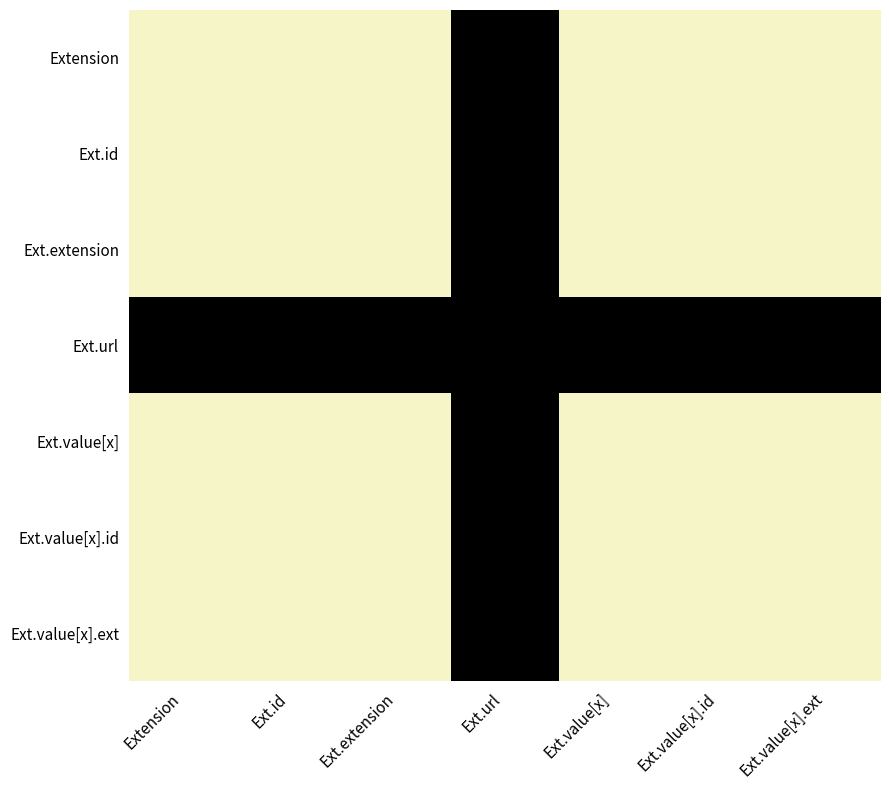

What is the total value across all series at Ext.value[x]?

1